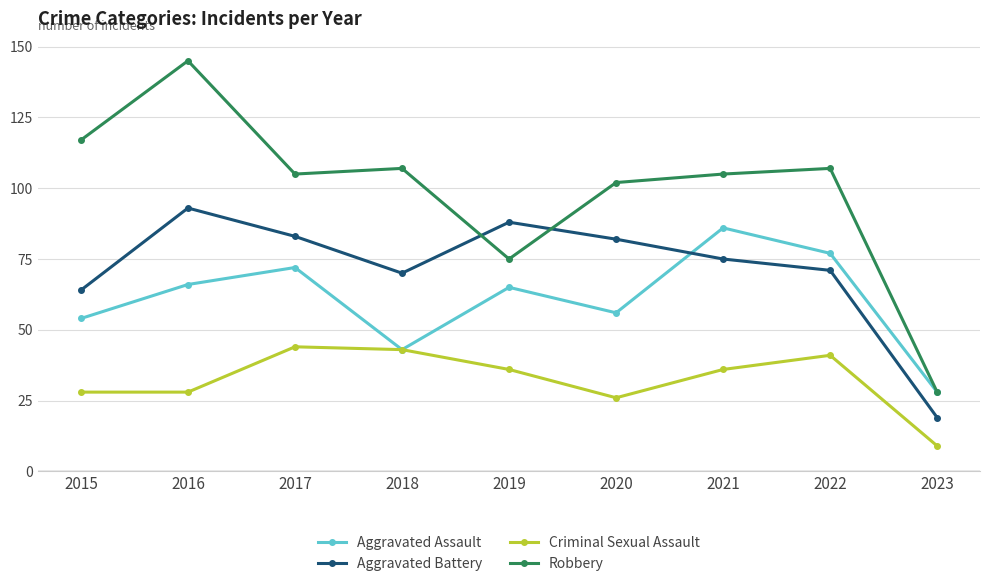

What is the spread (max minus min) of values at 2020?

76